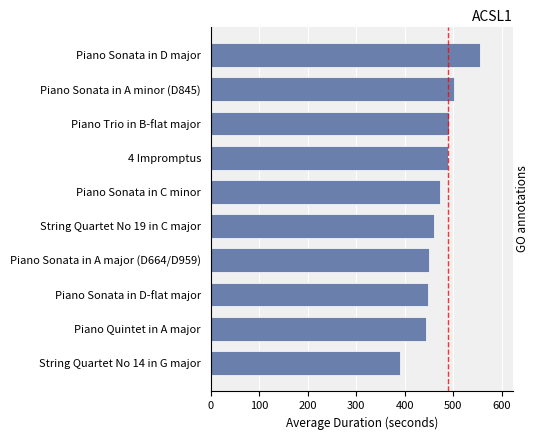

The value at Piano Sonata in A minor (D845) is 502.0. True or false?

True